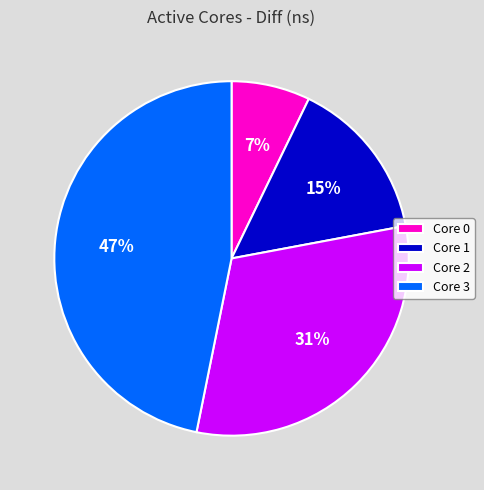

To the nearest percent, what percentage of the pie is Core 1?

15%